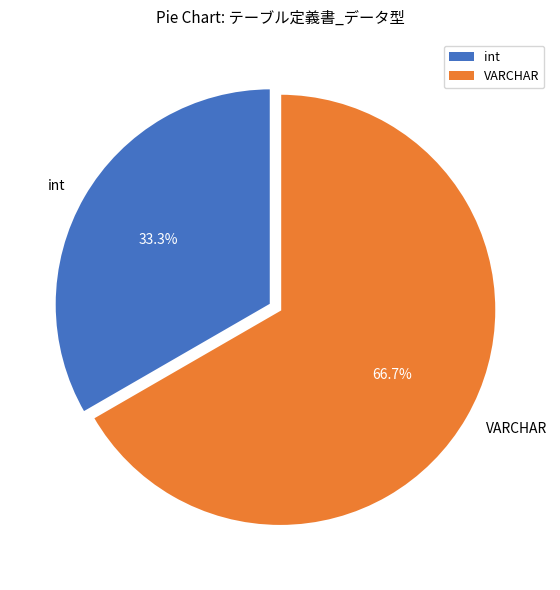

Which category accounts for the majority?

VARCHAR